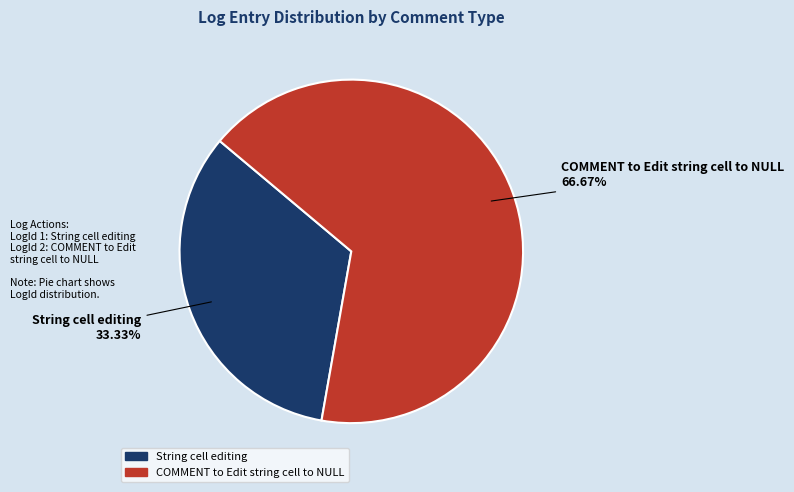

To the nearest percent, what is the combined percentage of String cell editing and COMMENT to Edit string cell to NULL?

100%